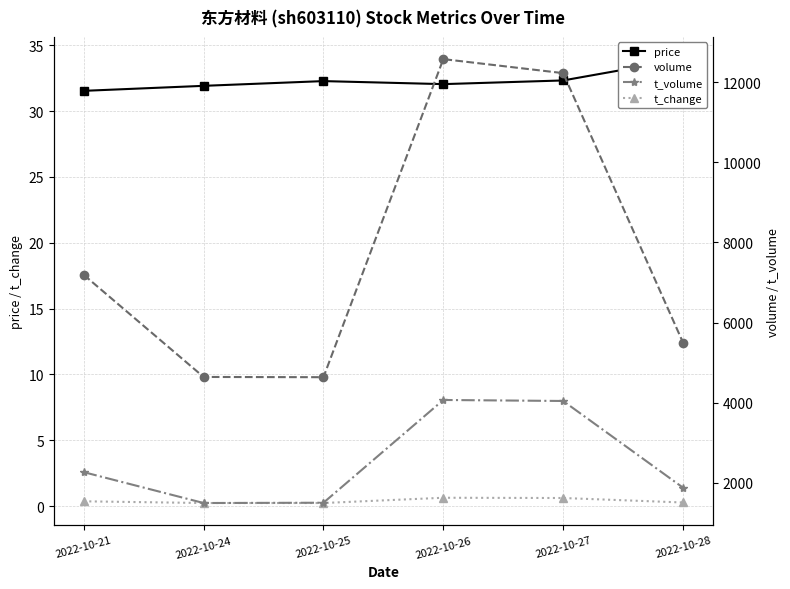

Which series has the largest total across all categories?

volume